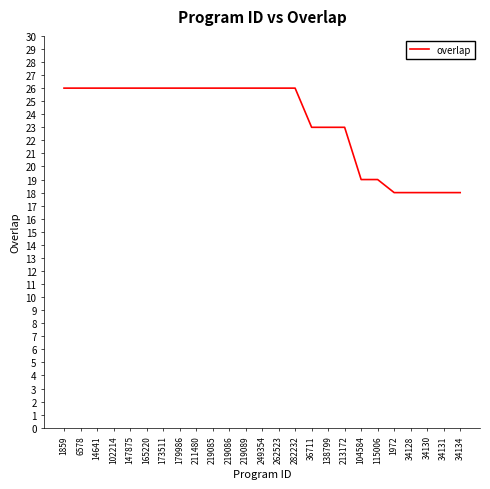

What position from the right is 36711?

10